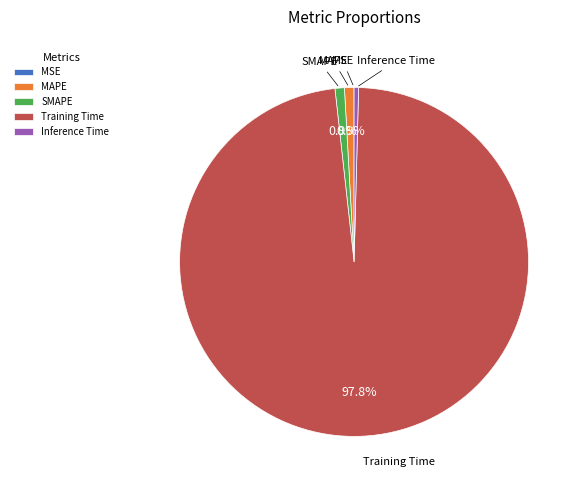

What percentage is the MAPE slice, to the nearest percent?

1%